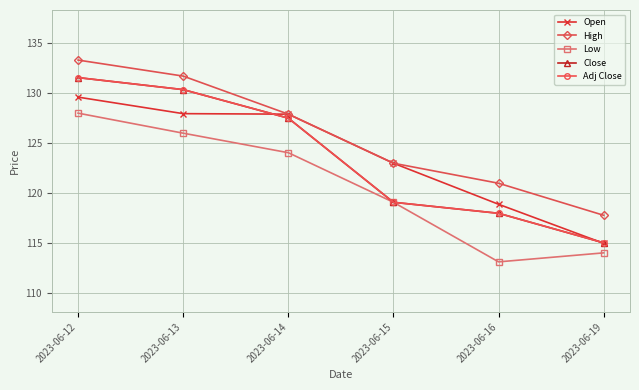

At which category does Low reach its first local valley?

2023-06-16